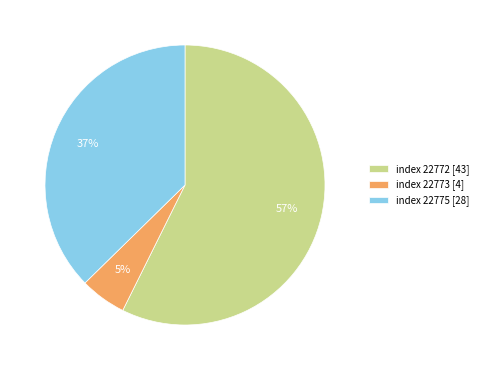

Do index 22772 [43] and index 22775 [28] together represent more than half of the pie?

Yes